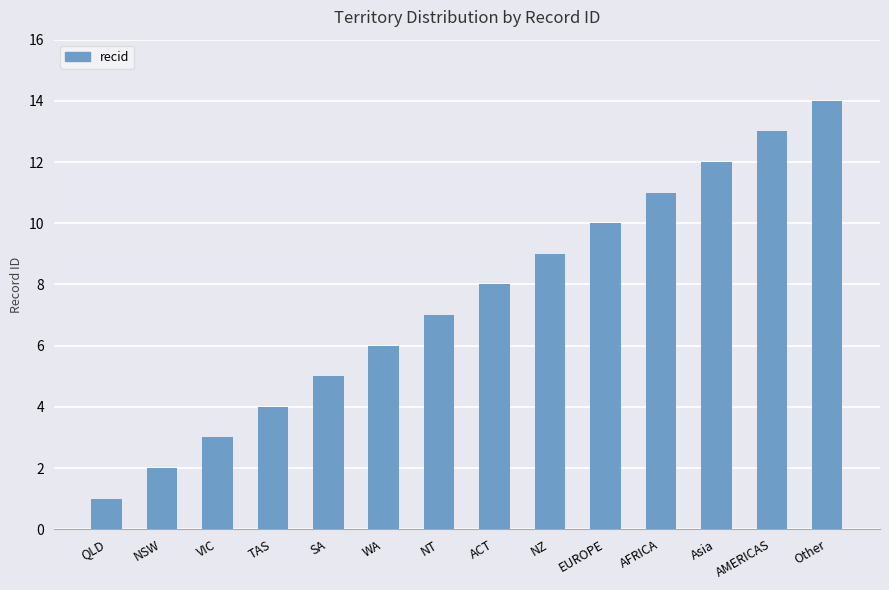

What value does the data have at NT?

7